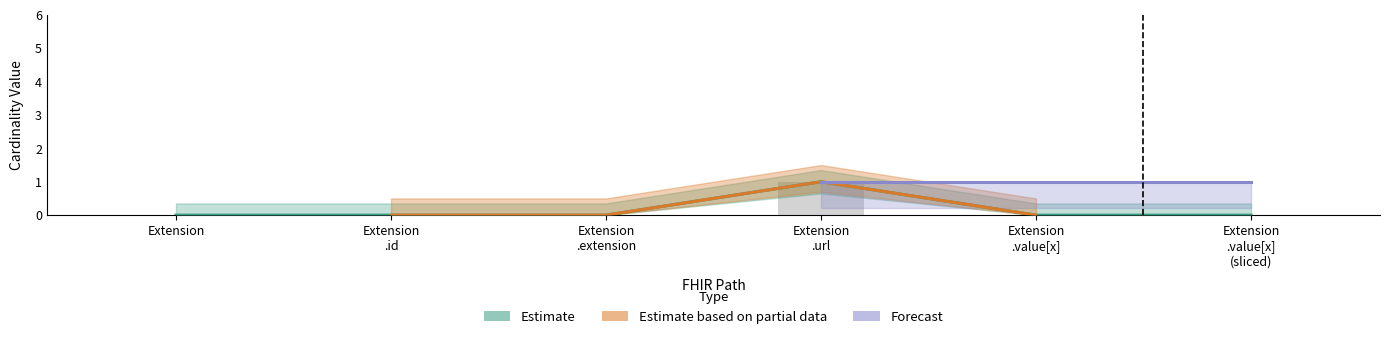

How many values in the Base Min series exceed 0?

1